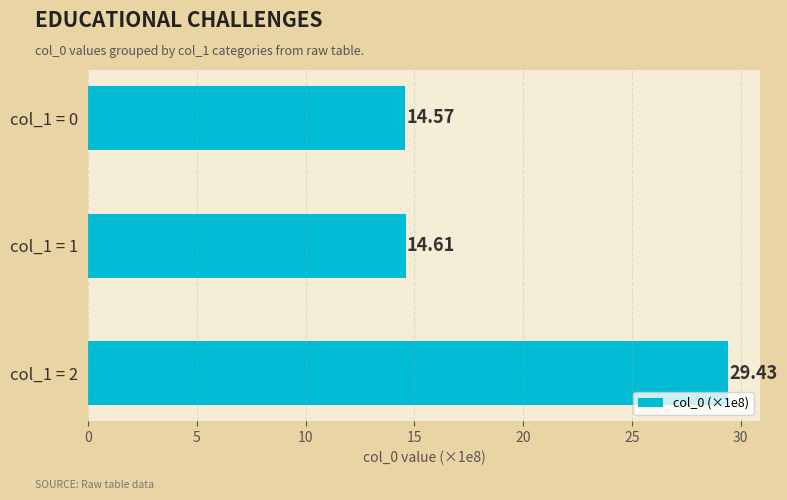

What is the sum of all values?

58.6